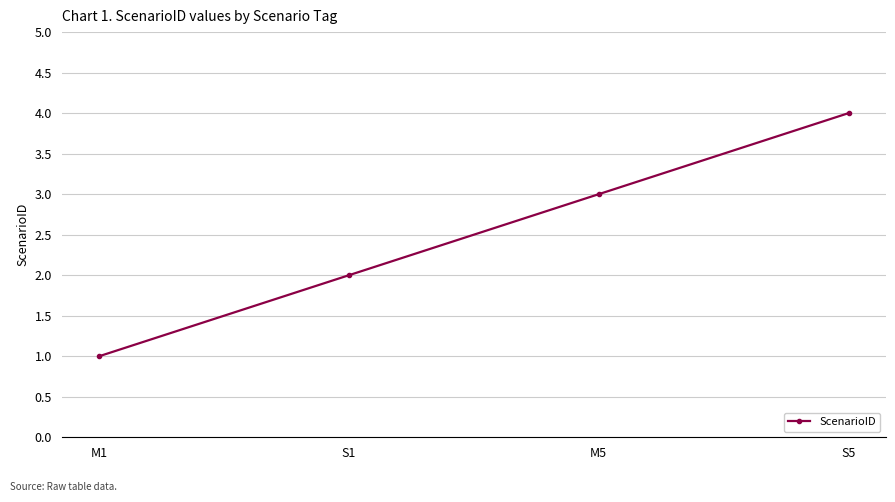

True or false: there are more than 2 points higher than both neighbors.

False